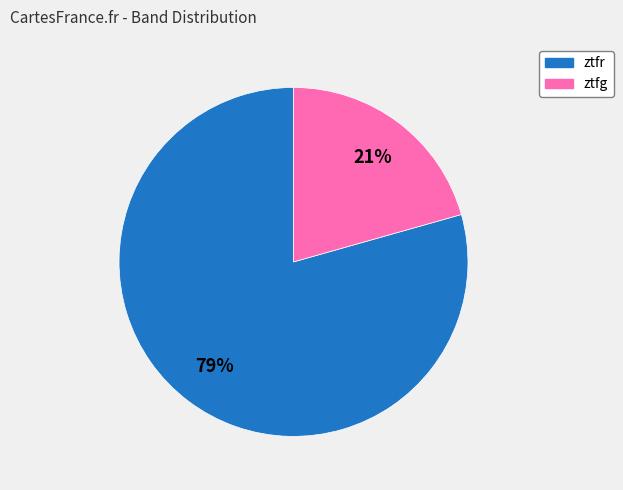

Approximately how many times larger is the value at ztfg compared to ztfr?

0.3